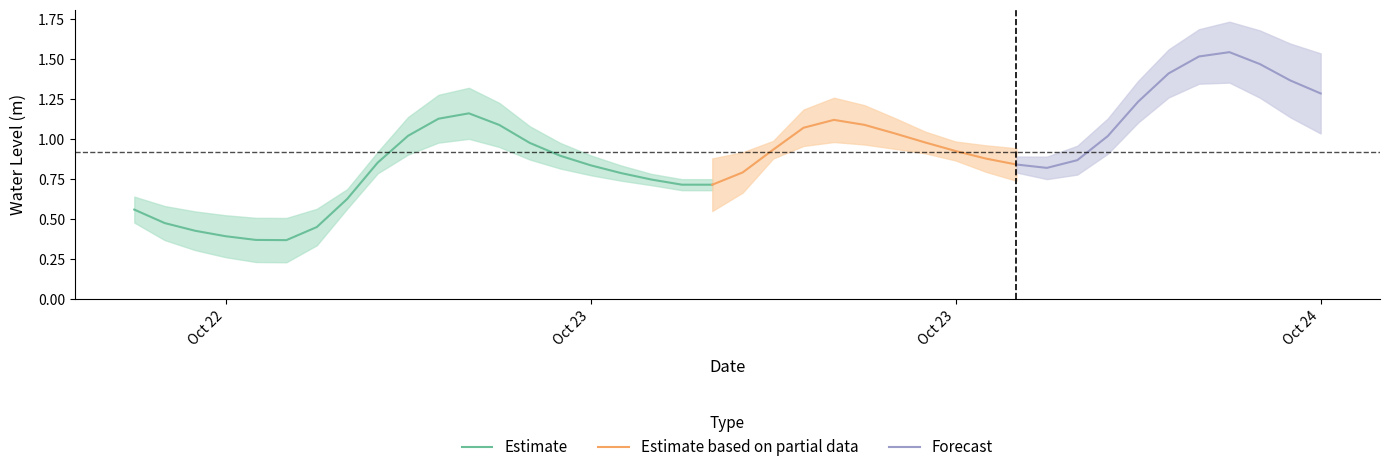

What is the smallest value displayed?

0.4